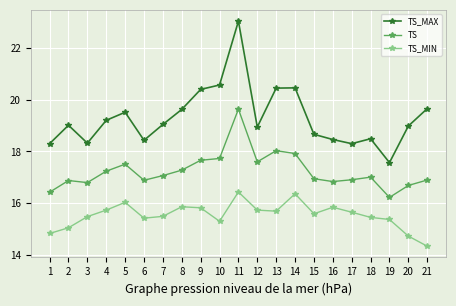

In TS_MIN, how many points are higher than both neighbors (excluding endpoints)?

5